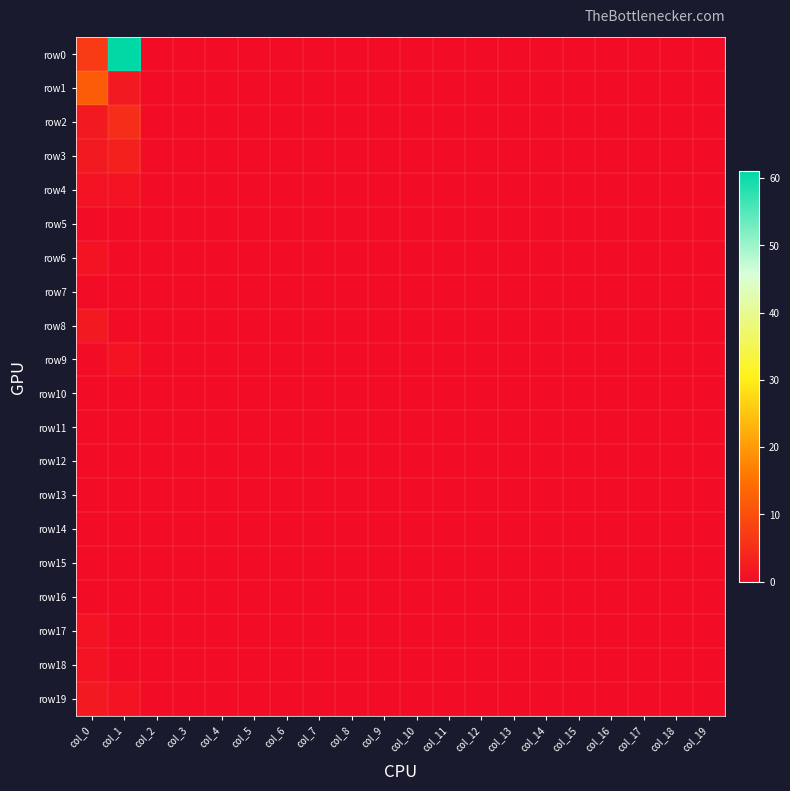

Count the number of data series in this chart.

20